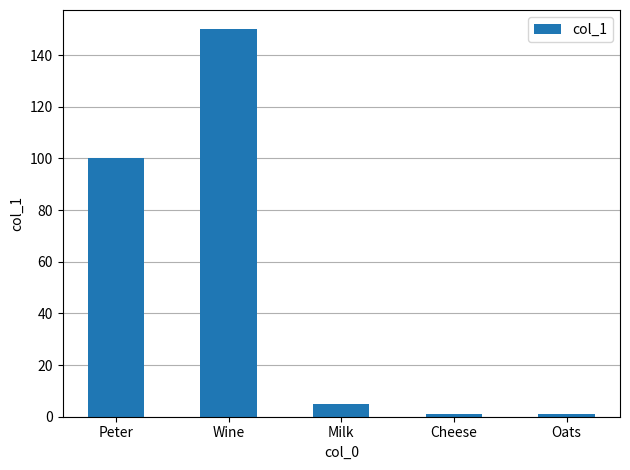

How many distinct data groups are displayed?

1